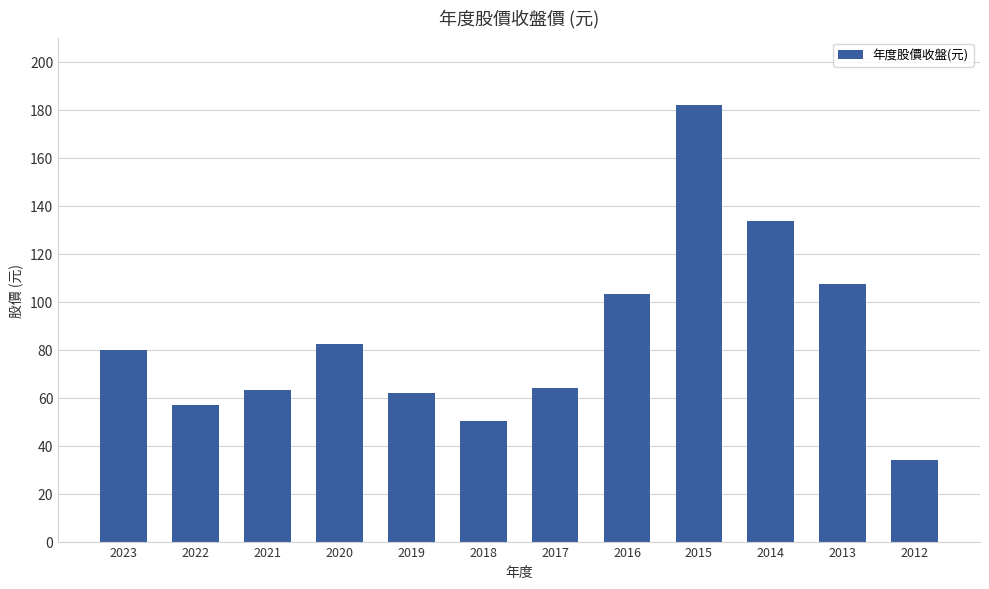

True or false: the data shows 103.0 at 2016.

True